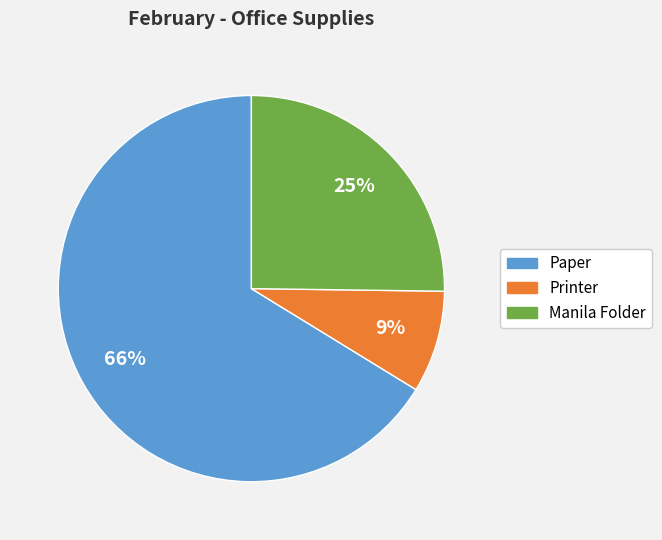

True or false: Manila Folder accounts for 25% of the total.

True